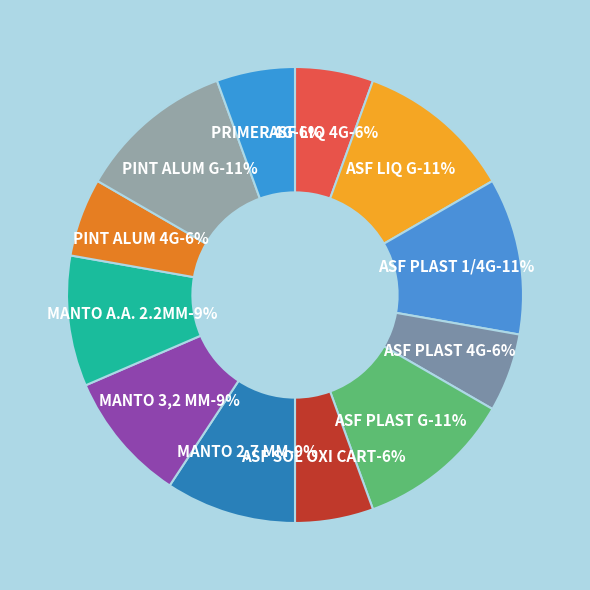

Is it true that ASF SOL OXI CART is 1% of the pie?

False